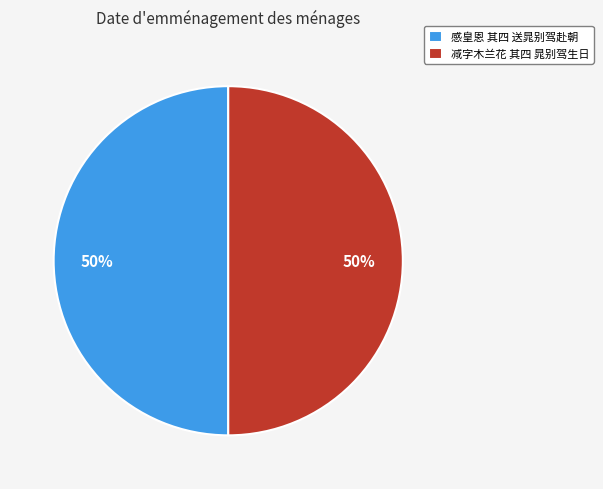

To the nearest percent, what percentage of the pie is 感皇恩 其四 送晁别驾赴朝?

50%